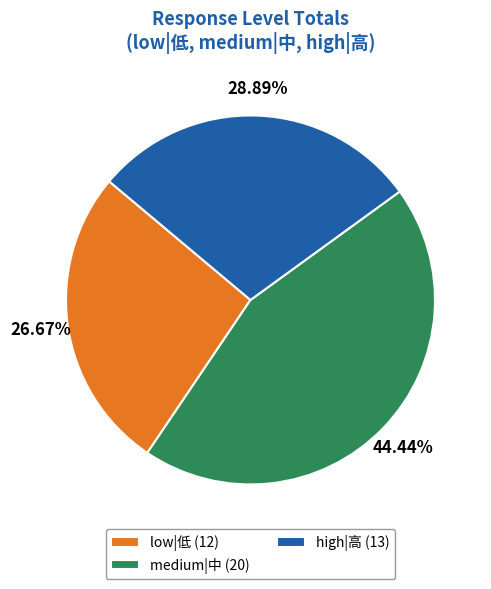

Which slice is the smallest?

low|低 (12)